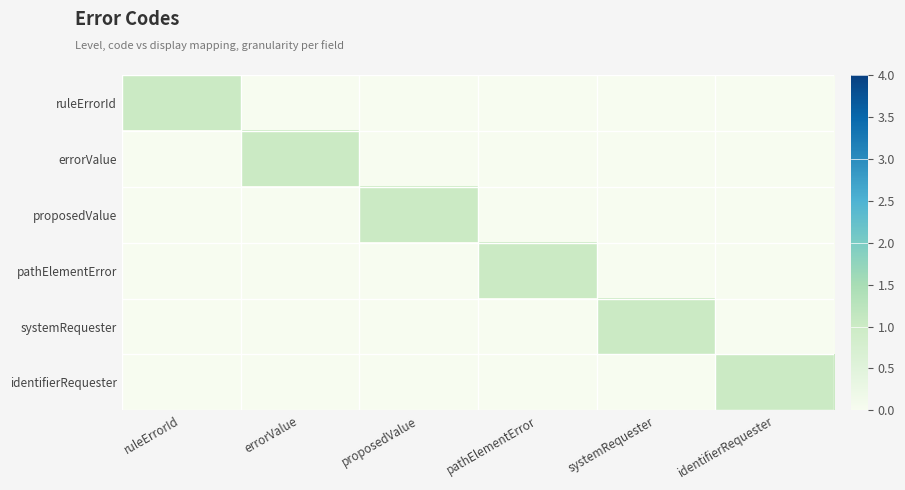

At how many categories does at least one series exceed 0?

6